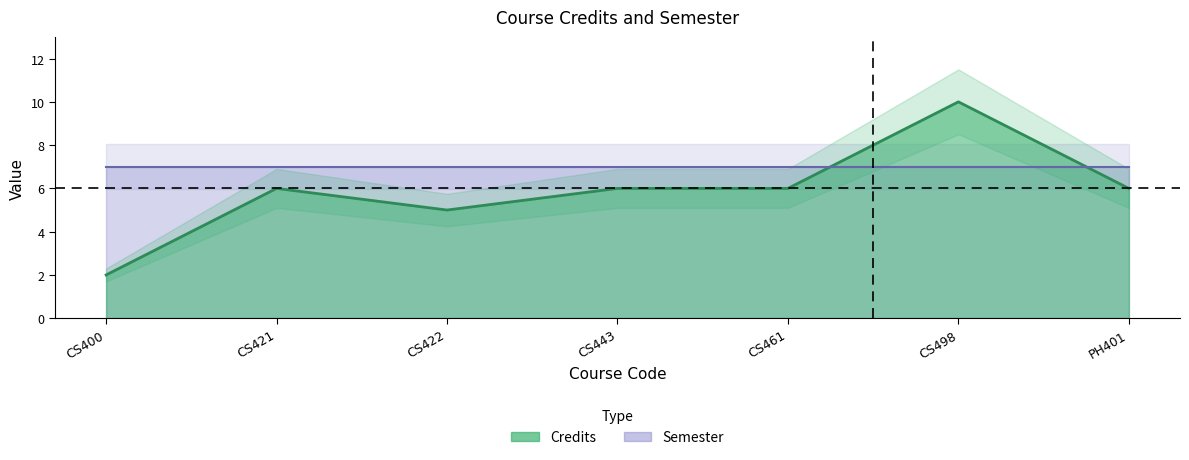

At which category does the chart reach its peak across all series?

CS498